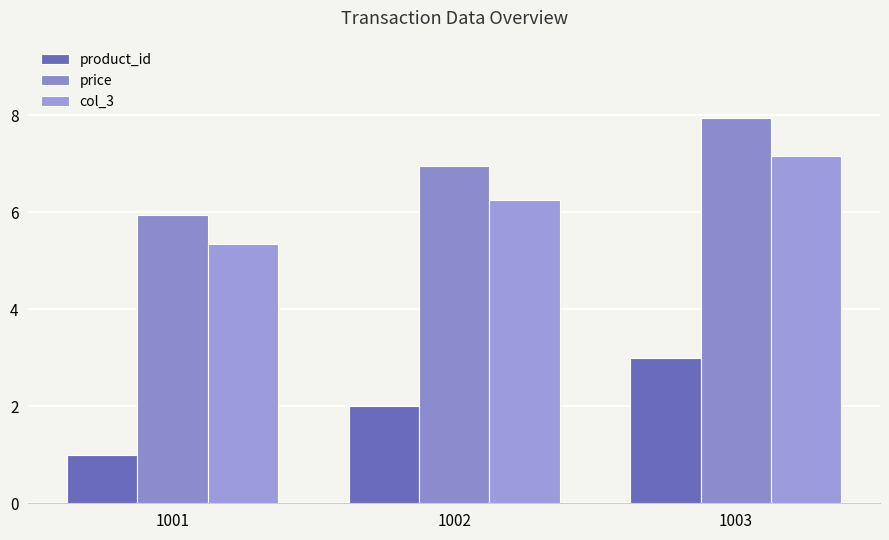

The value of product_id at 1002 is 0.9. True or false?

False